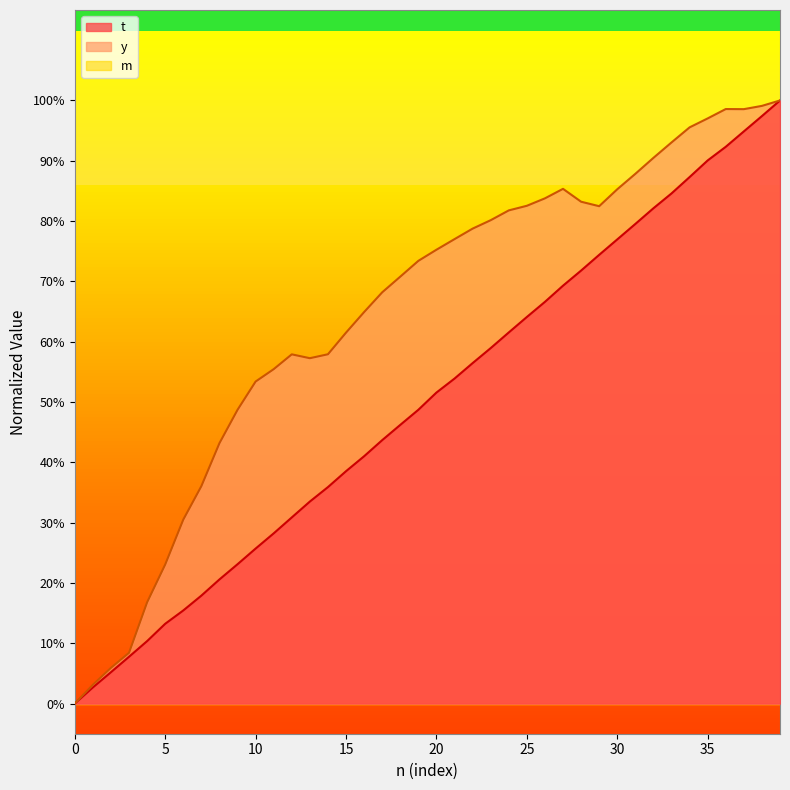

Which series has the widest spread of values?

t